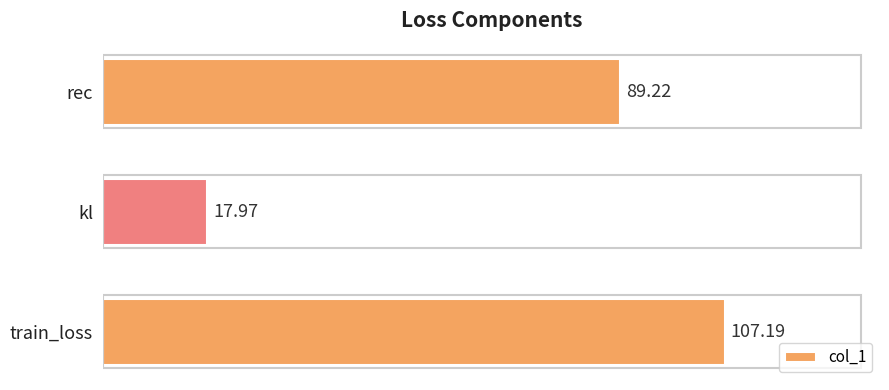

What is the difference between the values at train_loss and kl?

89.2